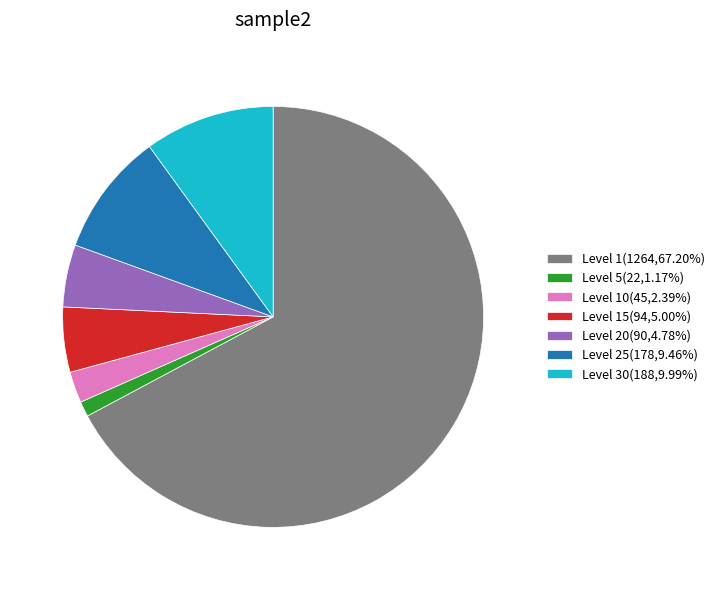

Is Level 1(1264,67.20%) the majority of the pie?

Yes